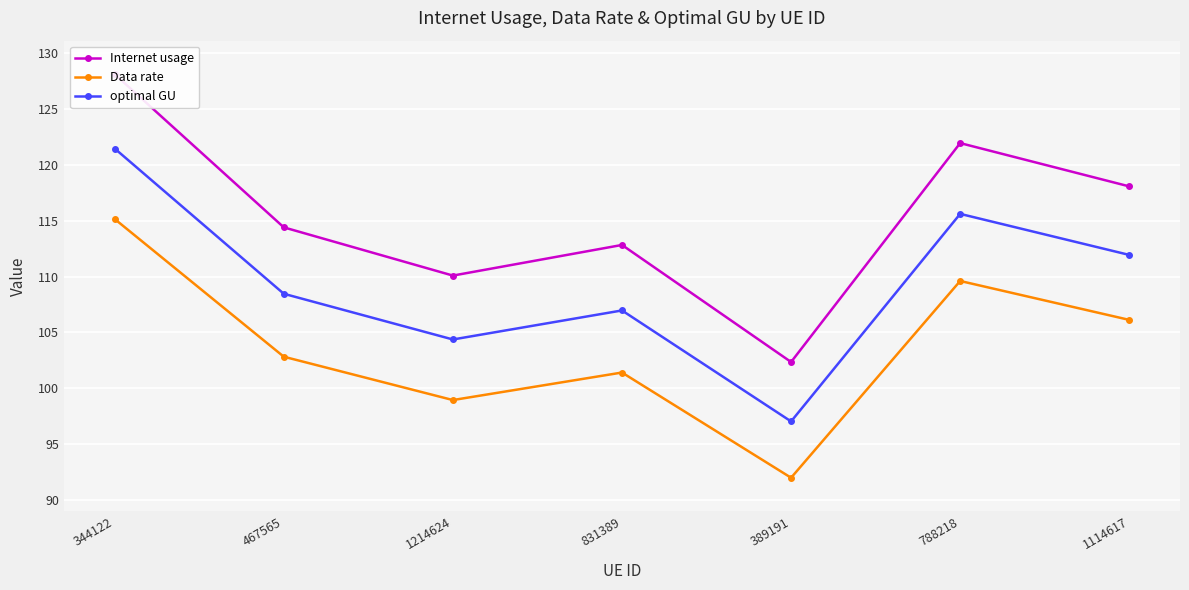

True or false: Data rate and optimal GU cross at least once.

False